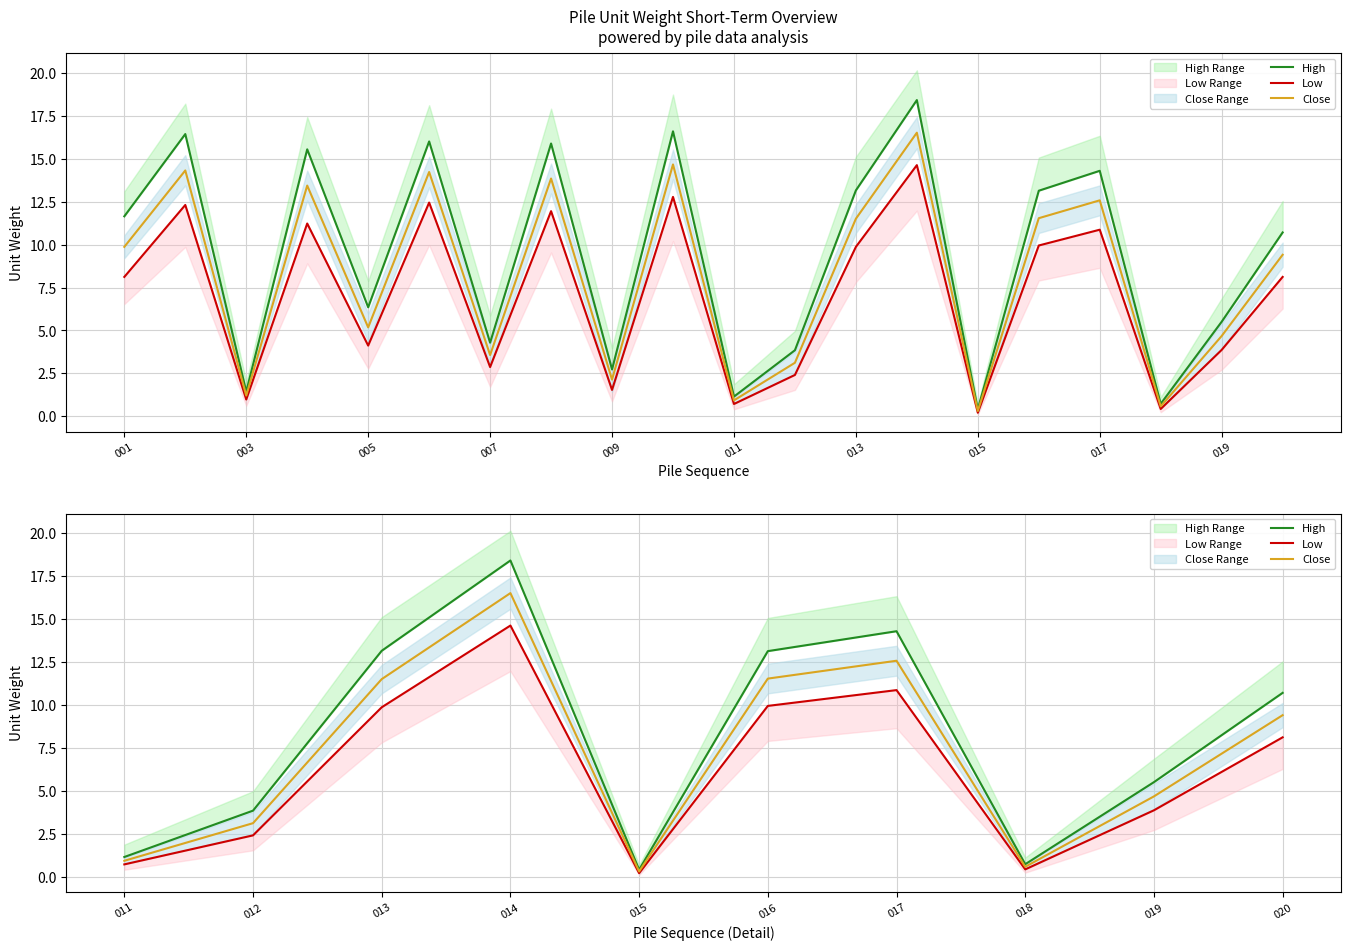

Which series has the widest spread of values?

High